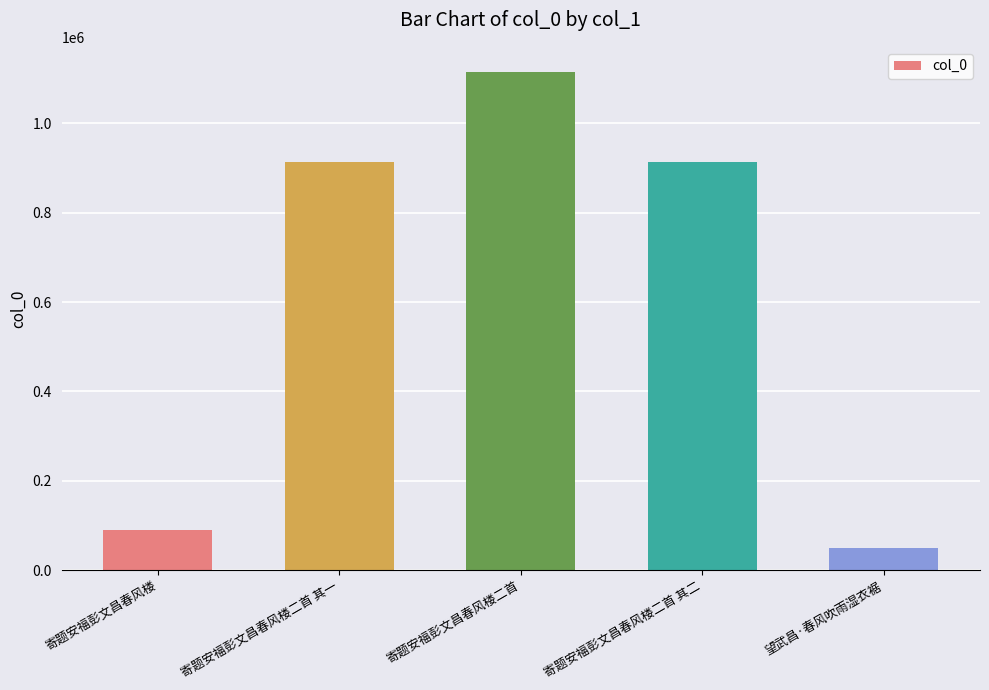

What is the difference between the maximum and minimum values?

1066687